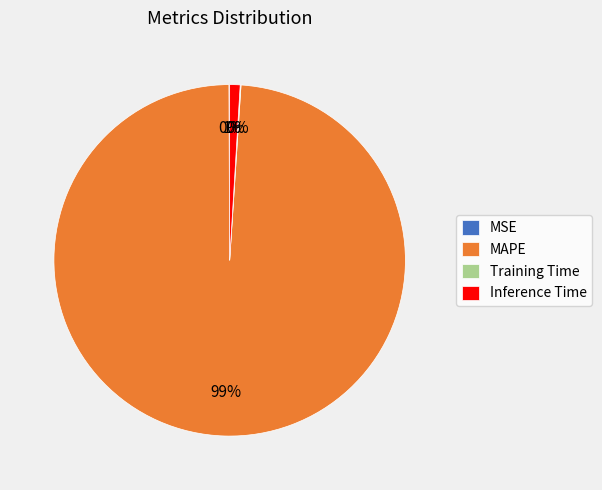

Which category has the biggest portion of the pie?

MAPE